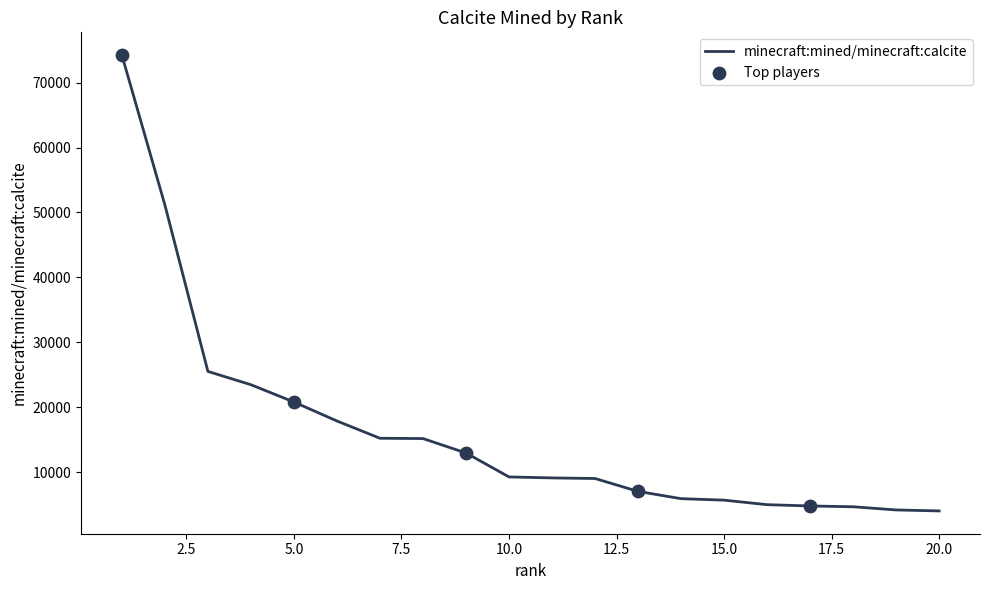

What is the difference between the maximum and minimum values?

70237